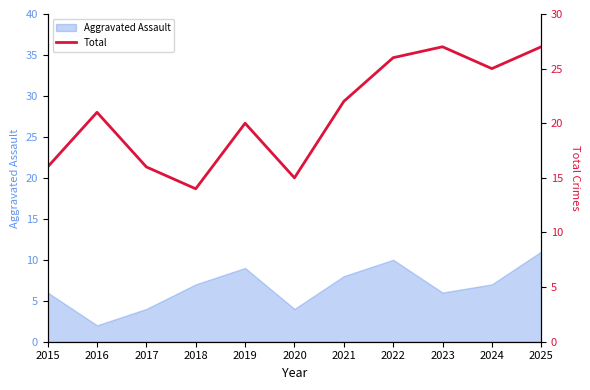

The chart shows a value of 27 at 2023. True or false?

True